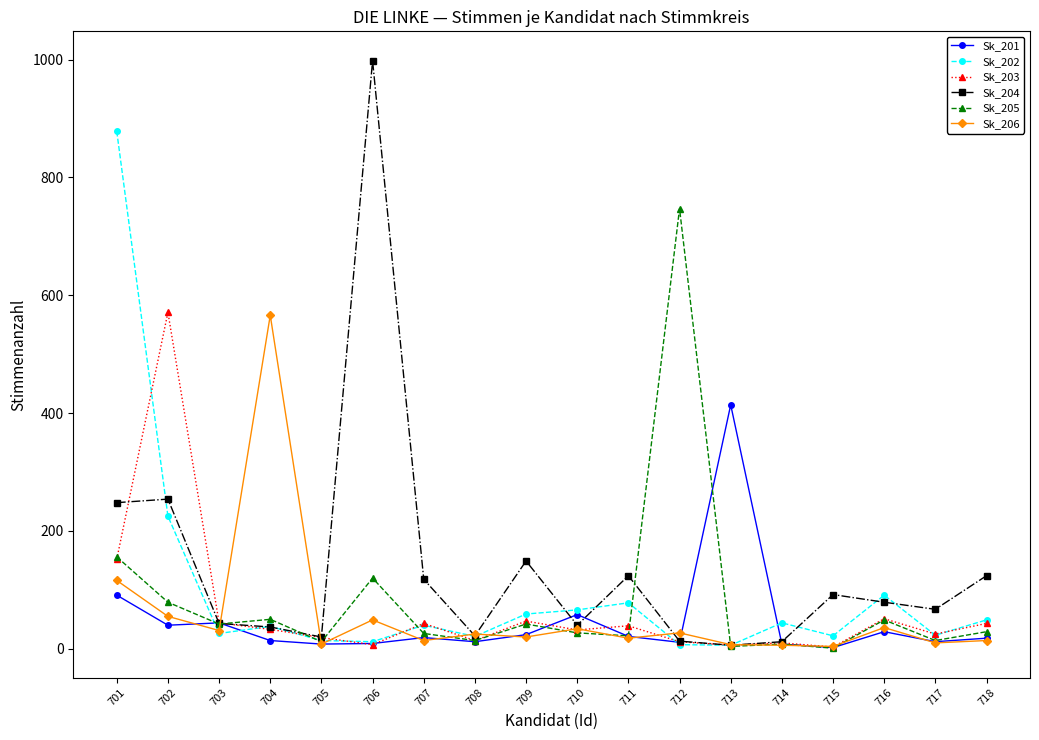

How many distinct data groups are displayed?

6